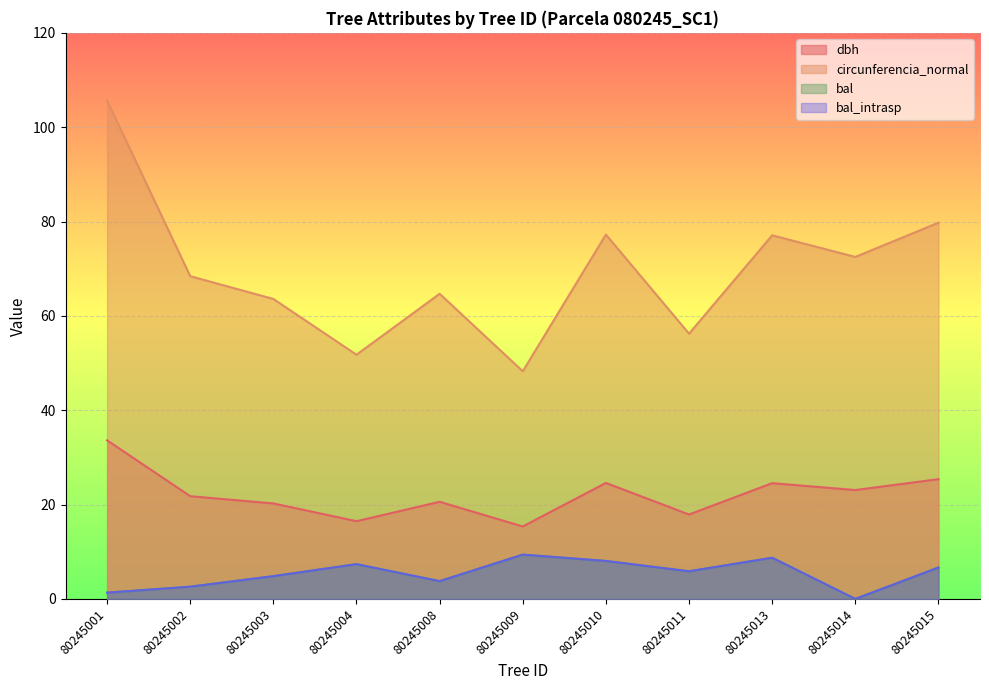

What is the lowest value of the circunferencia_normal series?

48.3